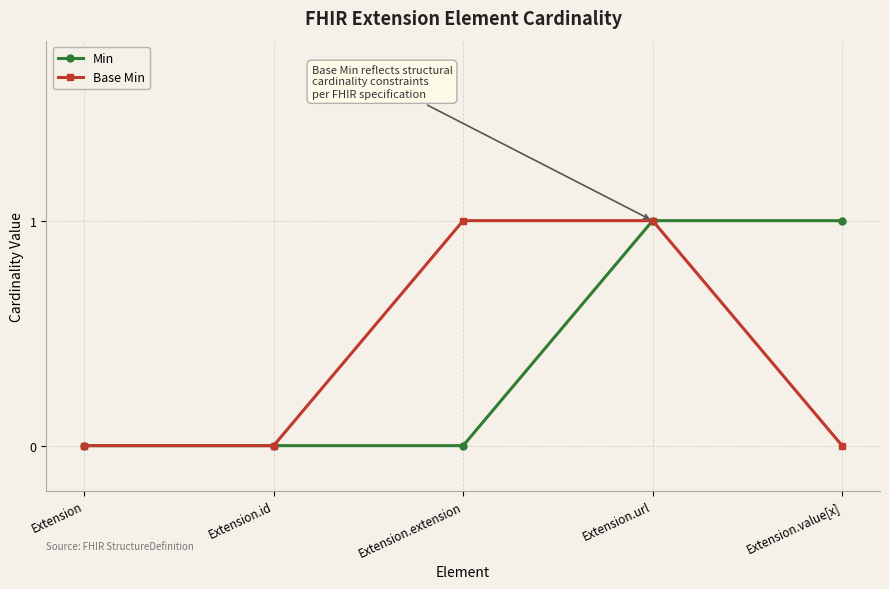

At which category is the sum across all series the highest?

Extension.url